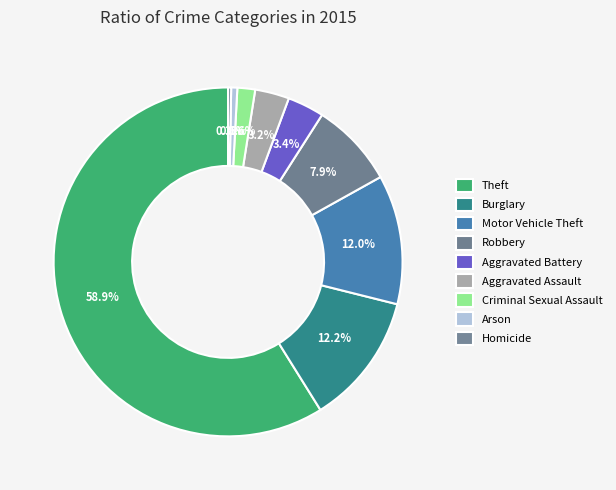

Which category accounts for the majority?

Theft